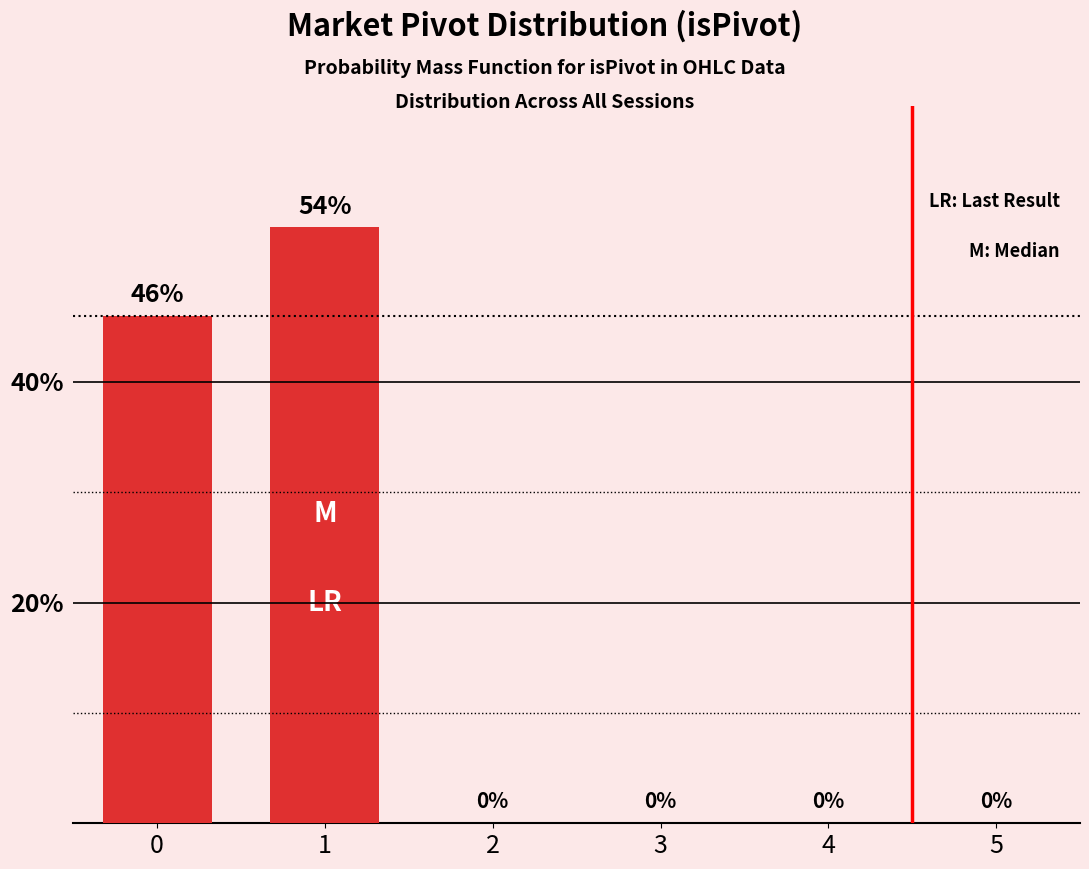

Are the bars horizontal?

No